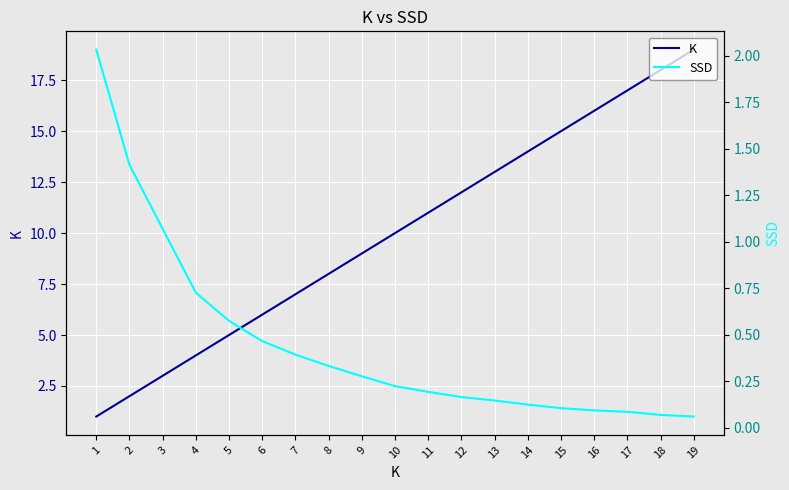

Reading right to left, extract all data points from this chart.

K: 19=19.0	18=18.0	17=17.0	16=16.0	15=15.0	14=14.0	13=13.0	12=12.0	11=11.0	10=10.0	9=9.0	8=8.0	7=7.0	6=6.0	5=5.0	4=4.0	3=3.0	2=2.0	1=1.0
SSD: 19=0.1	18=0.1	17=0.1	16=0.1	15=0.1	14=0.1	13=0.1	12=0.2	11=0.2	10=0.2	9=0.3	8=0.3	7=0.4	6=0.5	5=0.6	4=0.7	3=1.1	2=1.4	1=2.0